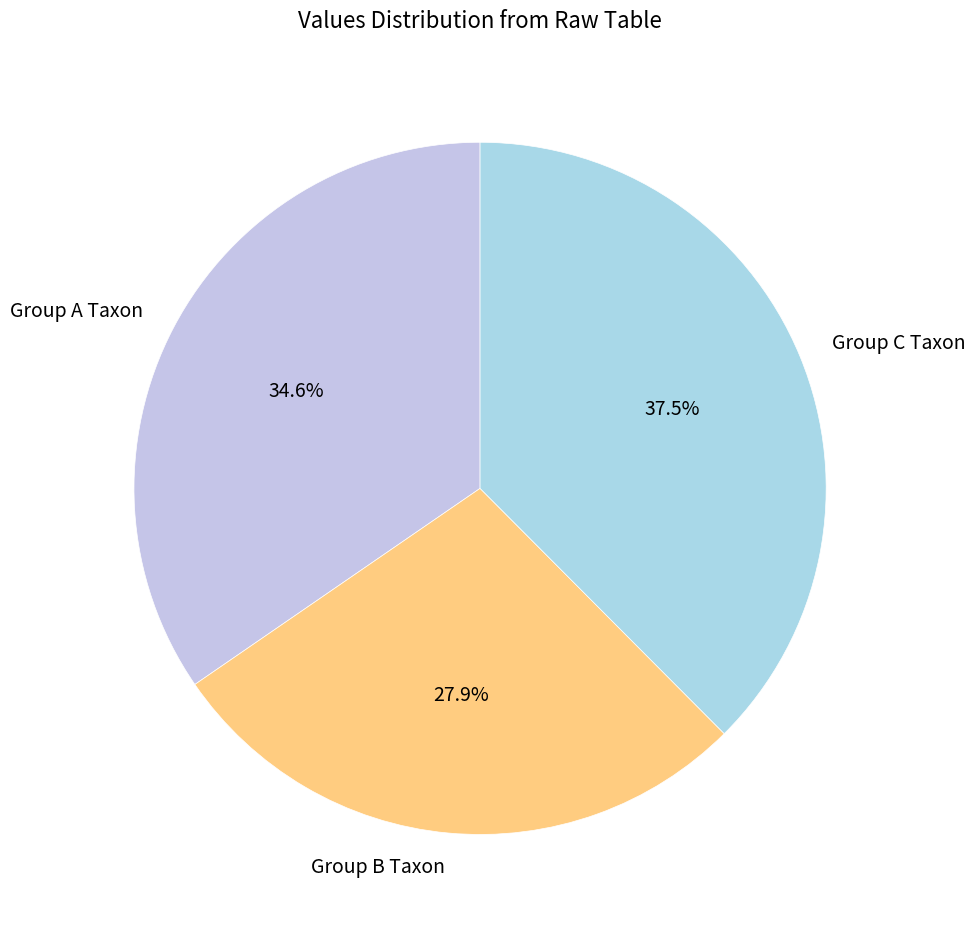

Approximately how many times larger is the value at Group A Taxon compared to Group C Taxon?

0.9